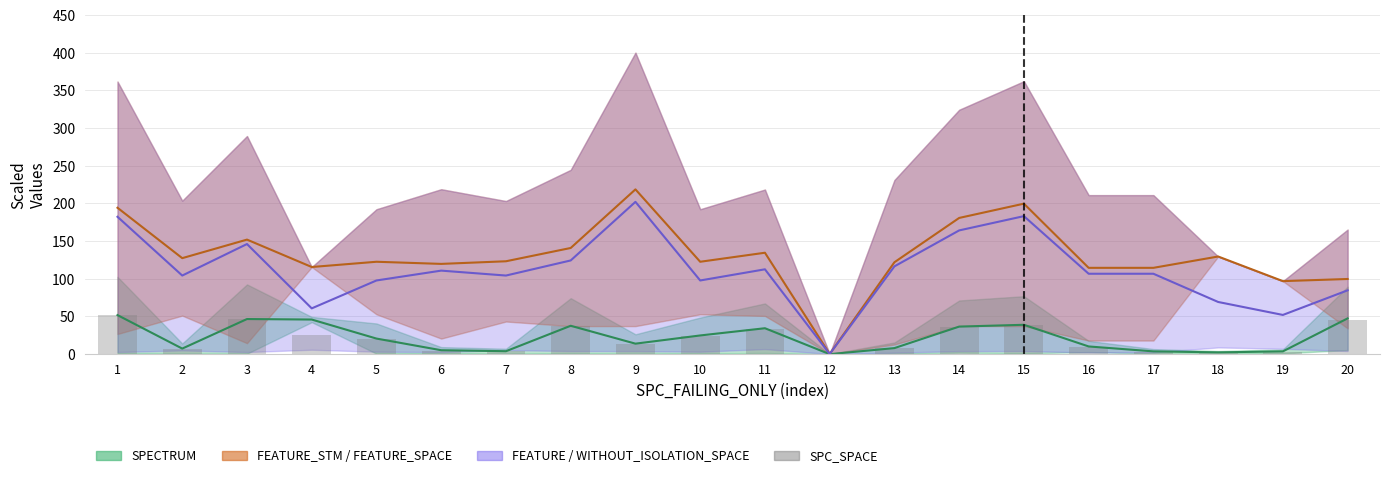

What is the value of the 6th bar from the left?

4.6